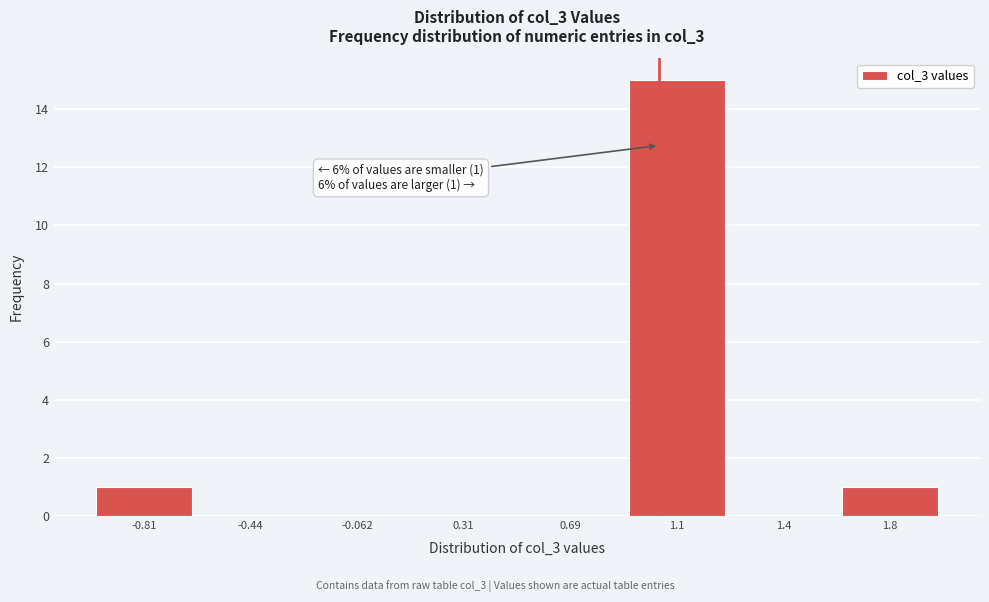

Reading left to right, list all the values displayed in this chart.

-0.81=1	-0.44=0	-0.062=0	0.31=0	0.69=0	1.1=15	1.4=0	1.8=1